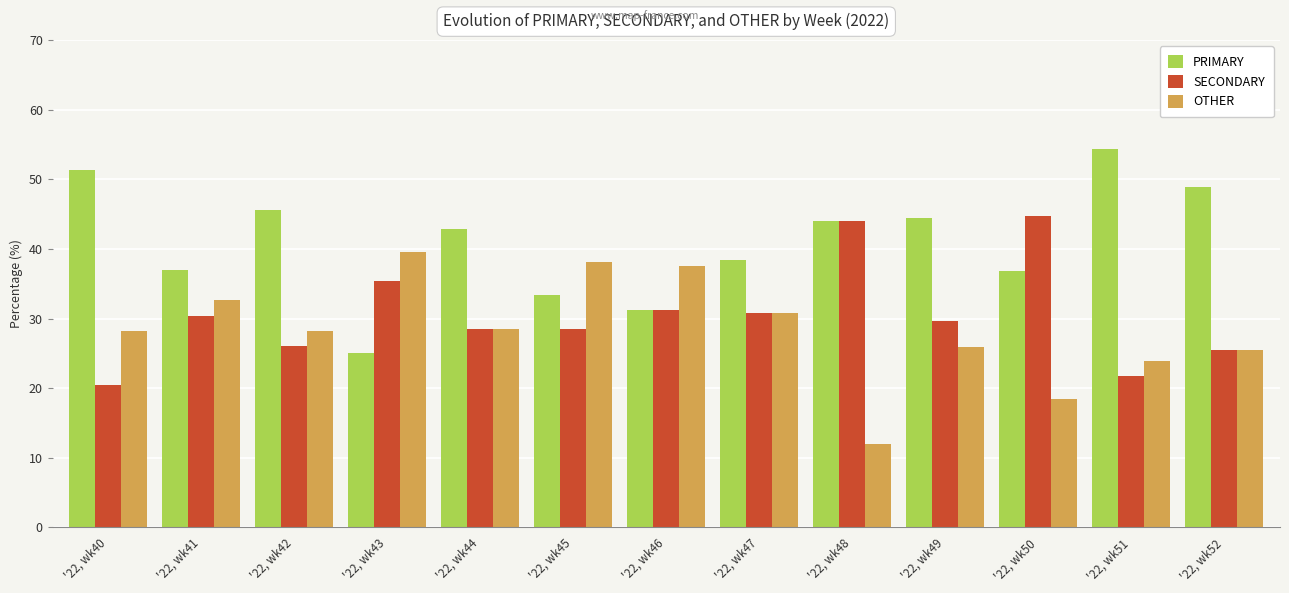

The PRIMARY series shows 60.8 at '22, wk50. True or false?

False